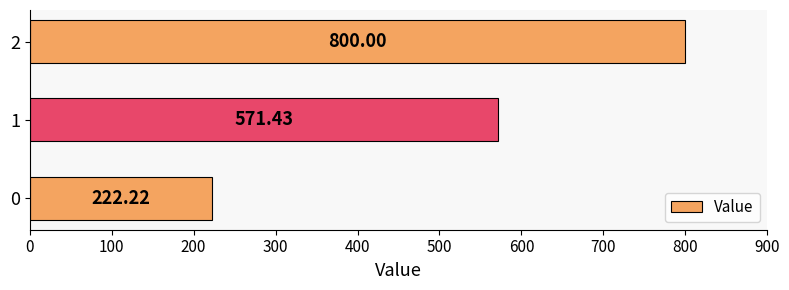

What is the difference between the values at 2 and 0?

577.8